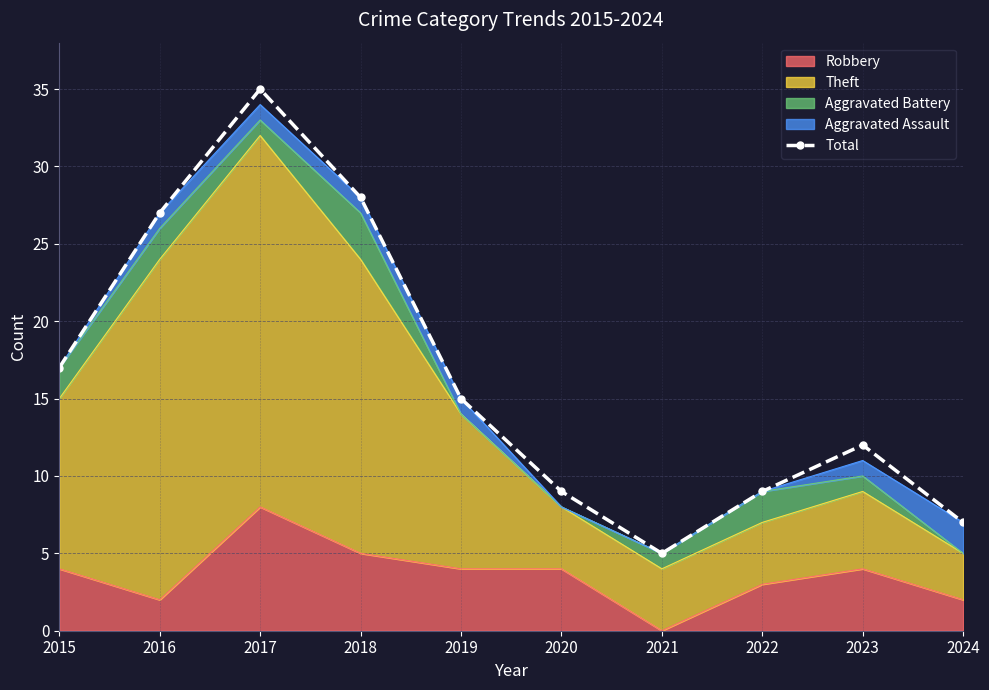

What is the smallest value displayed?

5